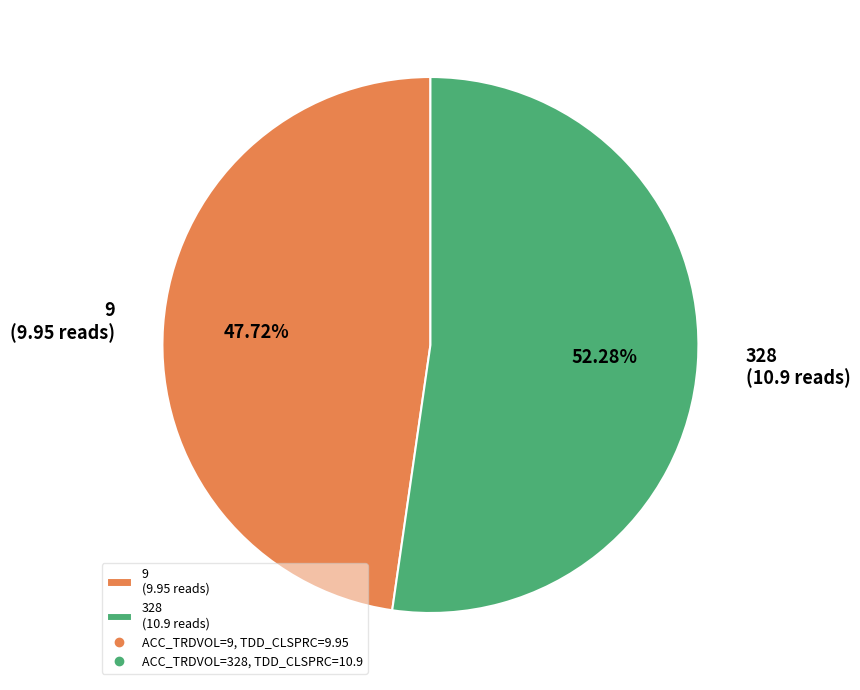

Does any single category account for the majority?

Yes